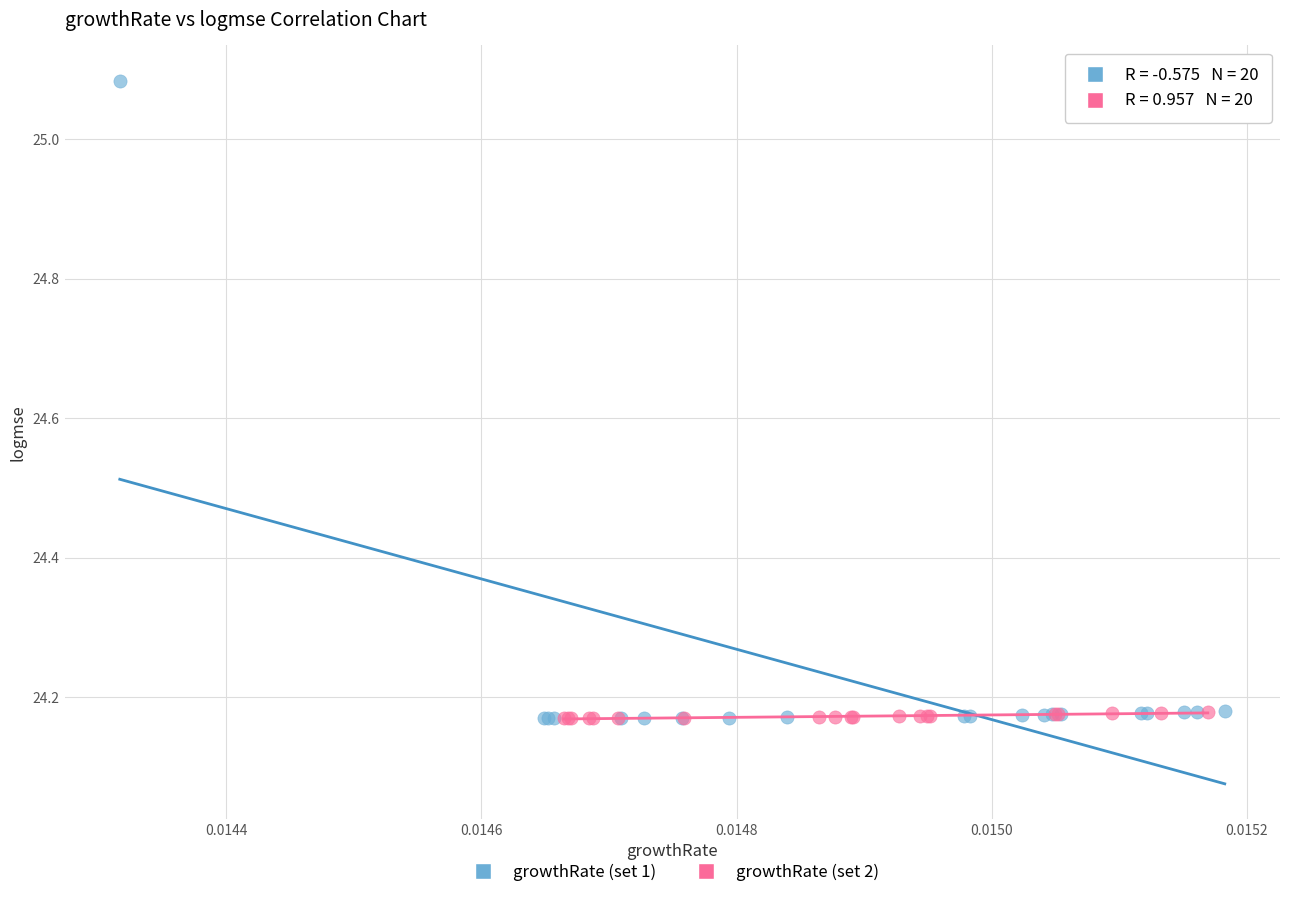

Which series reaches the maximum Y coordinate?

growthRate (set 1)